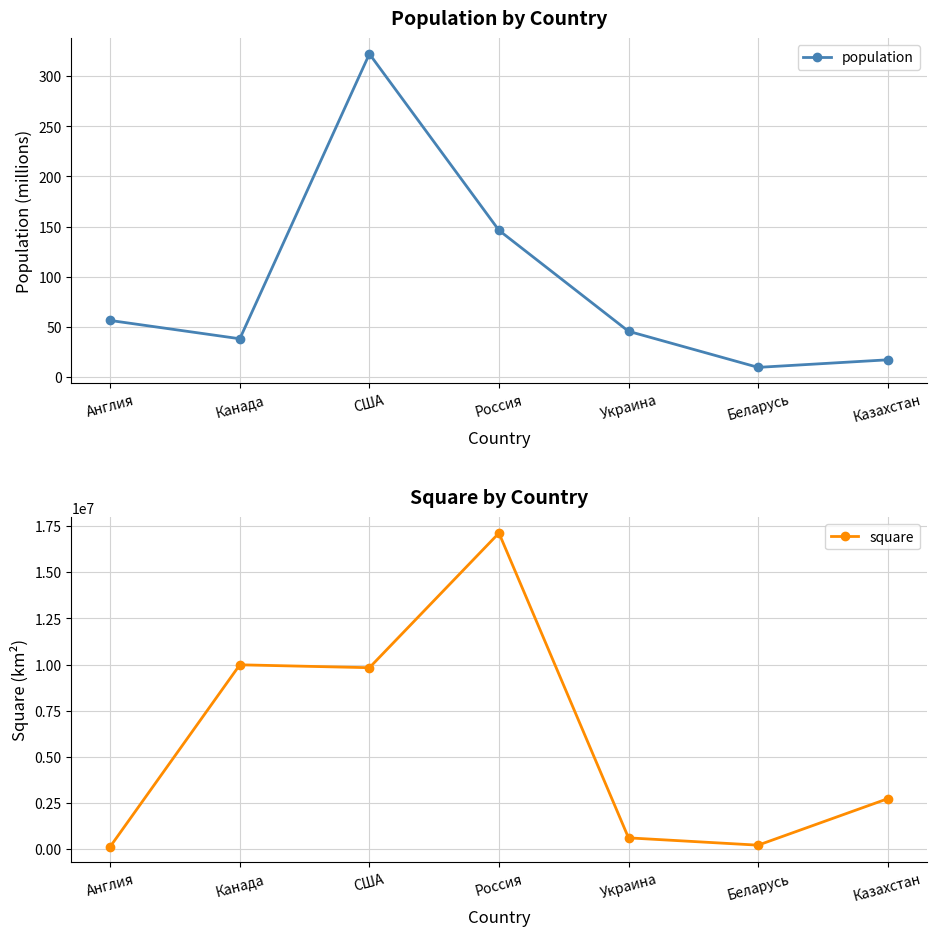

The value of square at Англия is 133396.0. True or false?

True